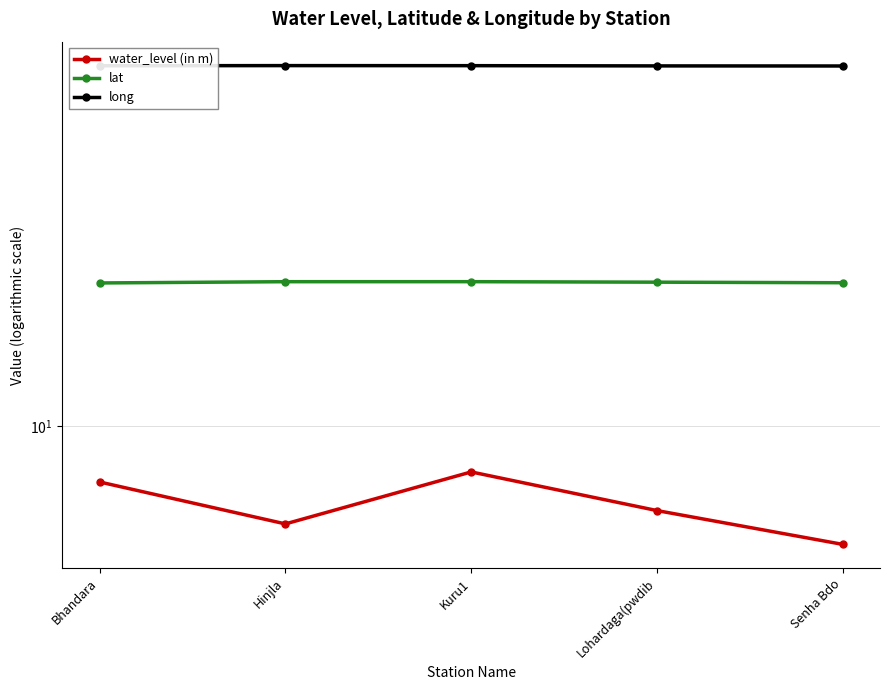

List the series in order of their peak value, lowest first.

water_level (in m), lat, long